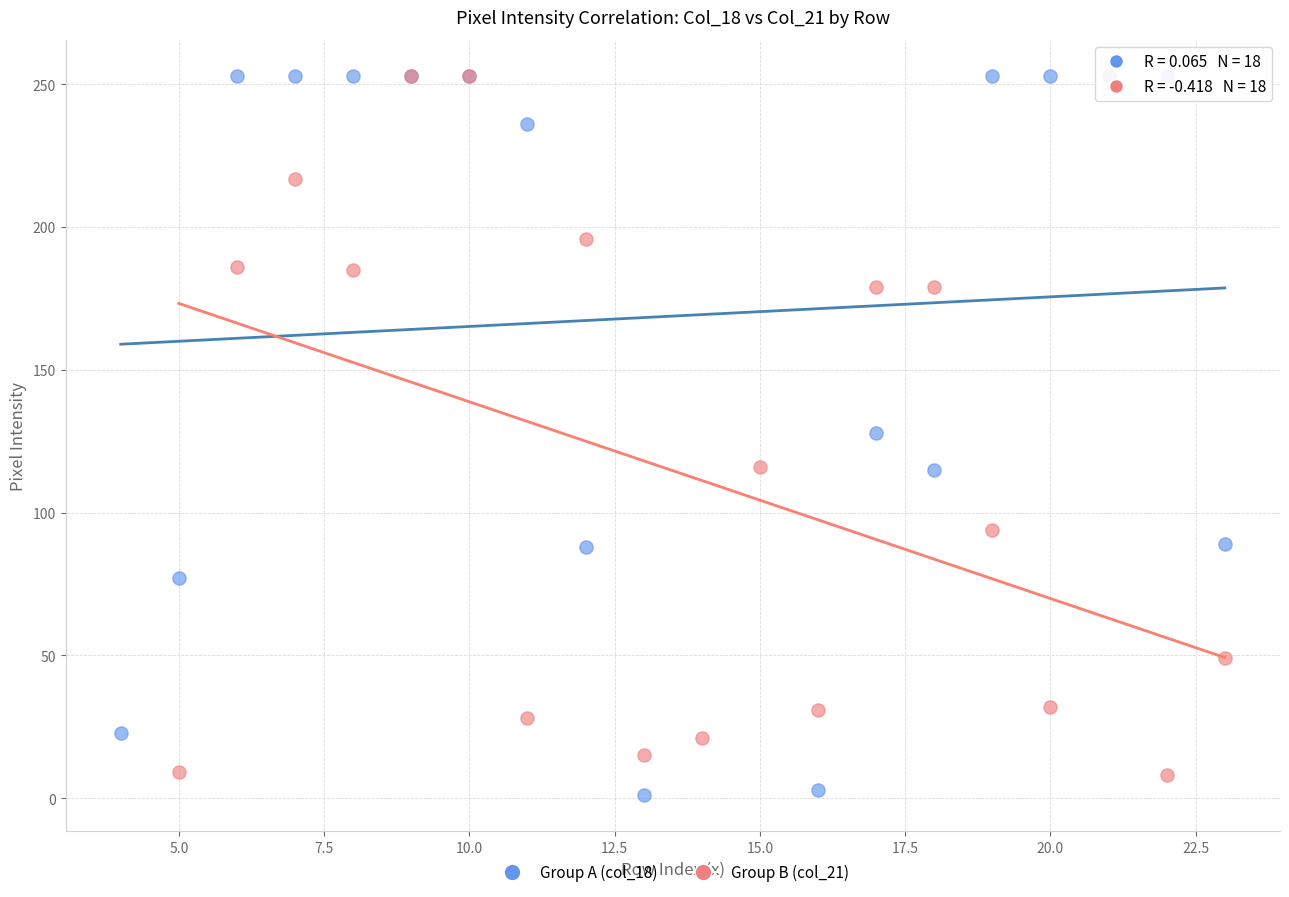

Which series has the largest Y range (max minus min)?

Group A (col_18)